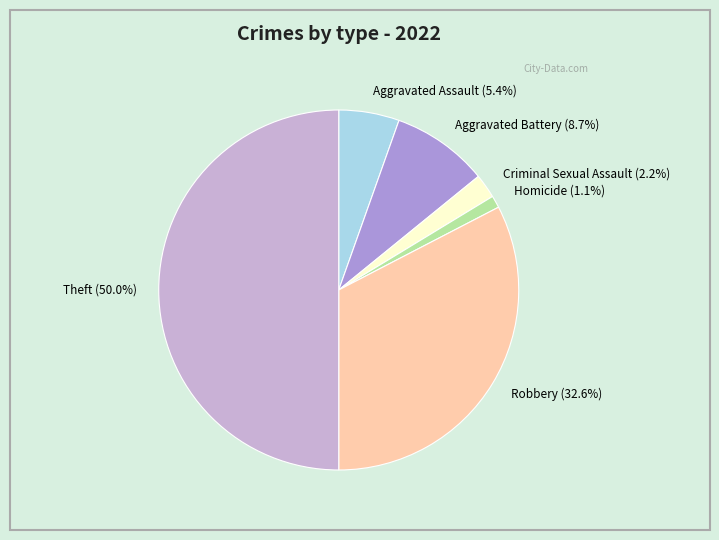

Rank the categories by value from highest to lowest.

Theft (50.0%), Robbery (32.6%), Aggravated Battery (8.7%), Aggravated Assault (5.4%), Criminal Sexual Assault (2.2%), Homicide (1.1%)